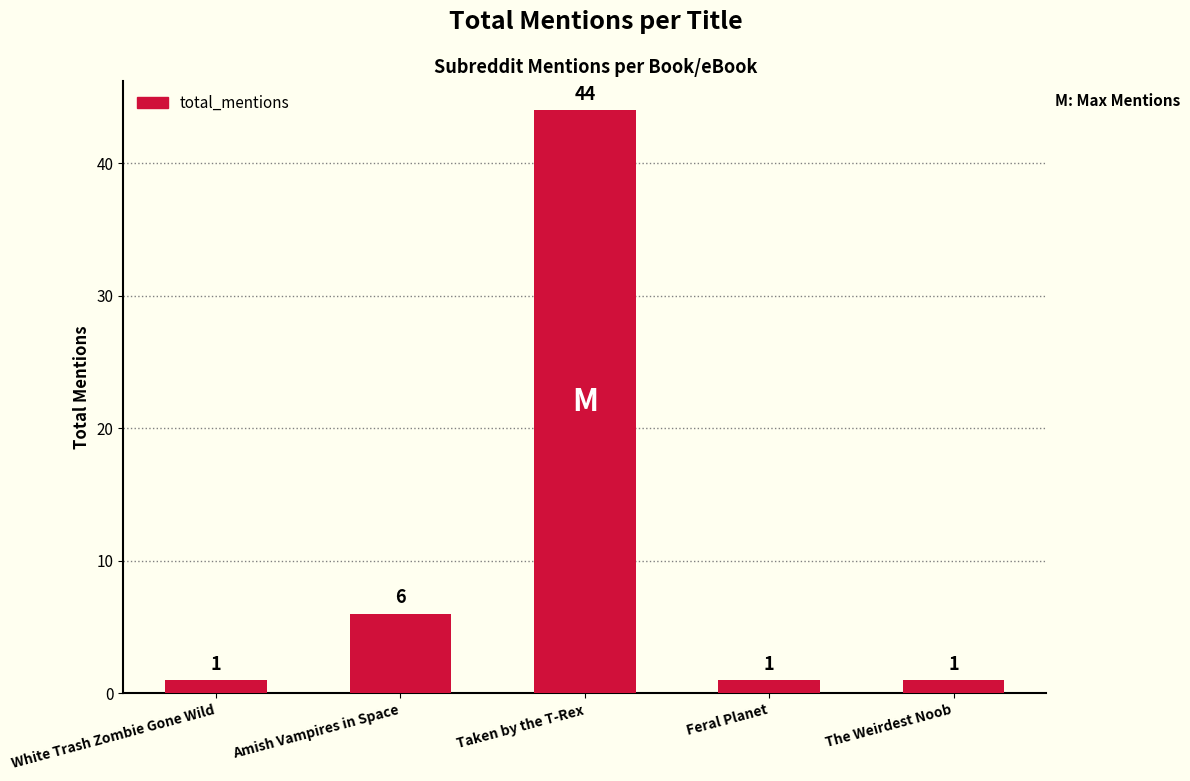

At which category does the chart reach its peak across all series?

Taken by the T-Rex